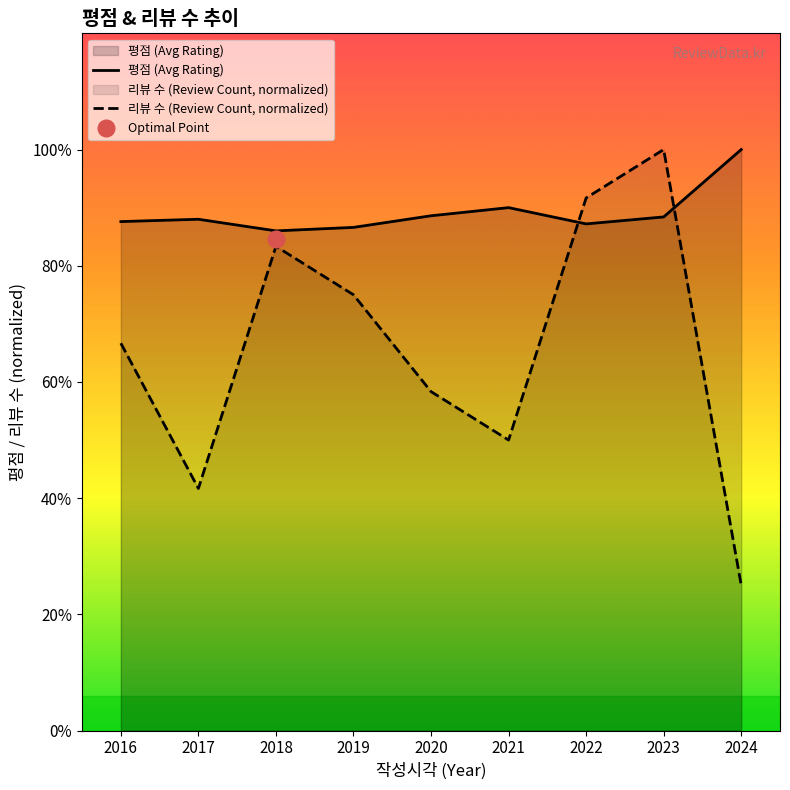

Rank the series at 2022 from lowest to highest value.

평점 (Avg Rating), 리뷰 수 (Review Count, normalized)